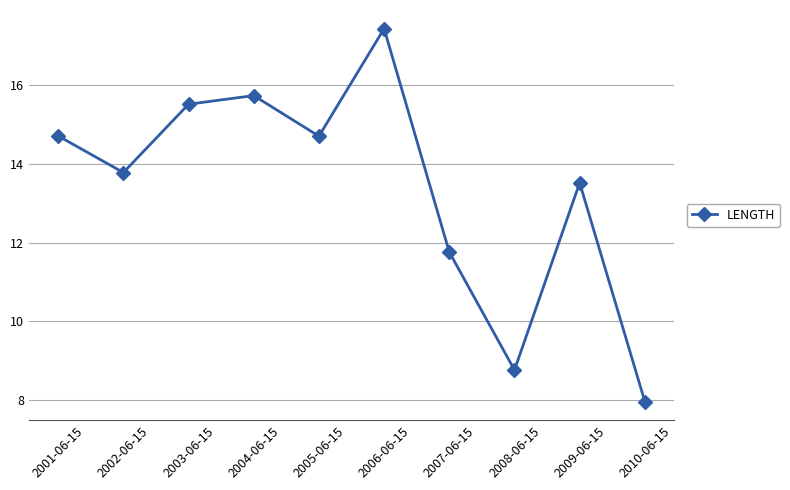

The value at 2007-06-15 is 11.8. True or false?

True